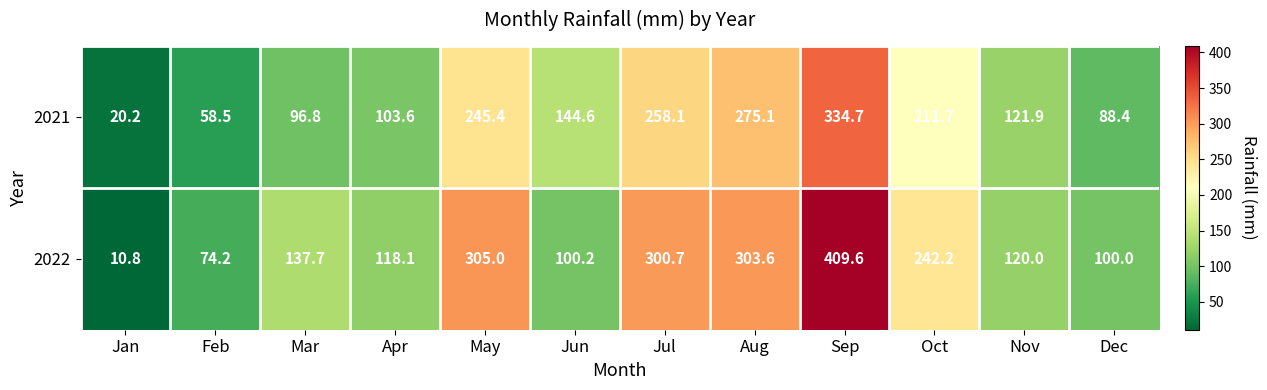

What is the difference between the 2022 values at Apr and Jun?

17.9